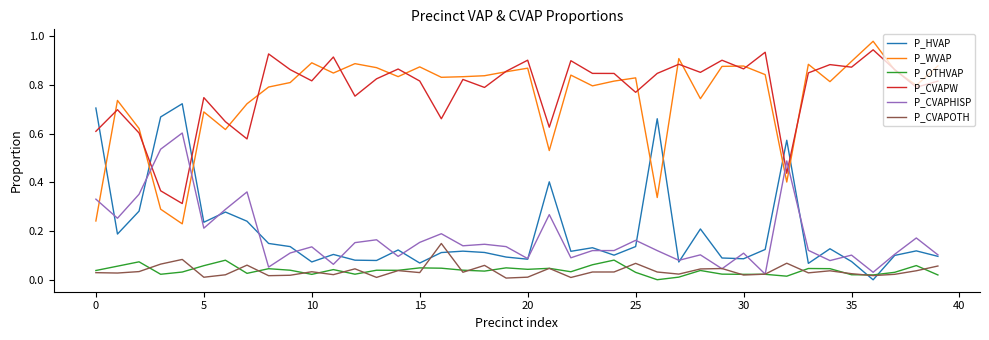

True or false: P_CVAPW and P_HVAP intersect in this chart.

True